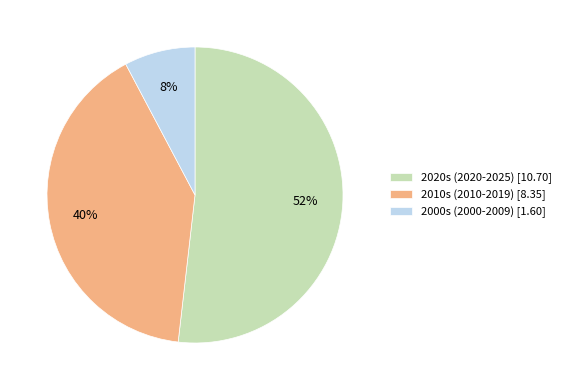

Does any single category account for the majority?

Yes